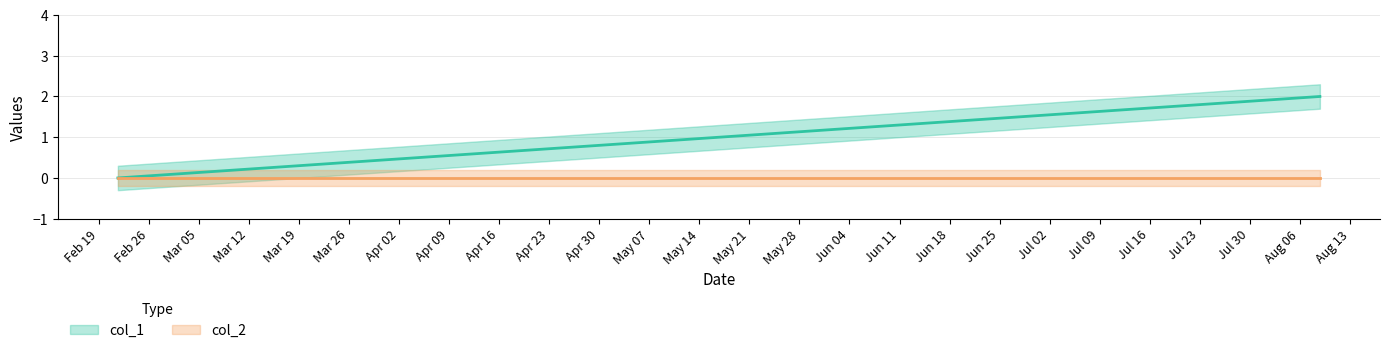

Which has a higher value, 1526494638 or 1519230901?

1526494638